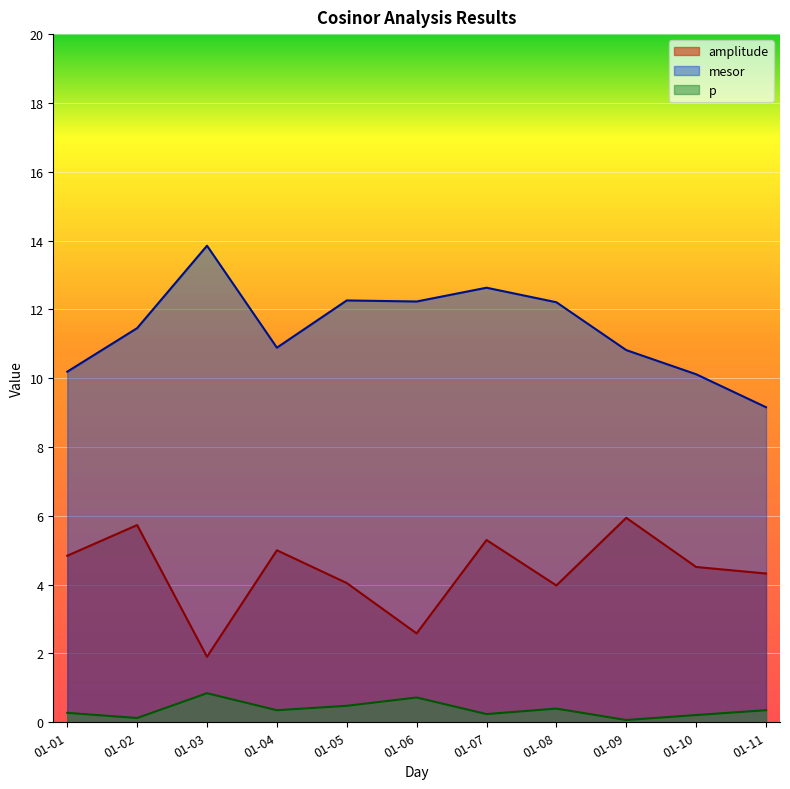

The amplitude series shows 5.9 at 01-09. True or false?

True